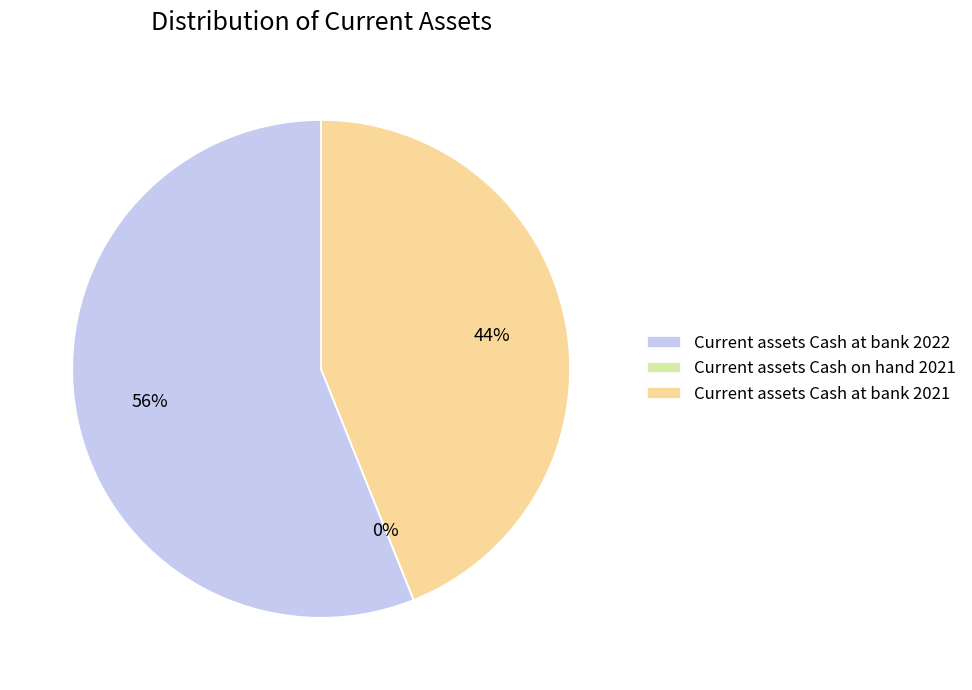

Do Current assets Cash at bank 2021 and Current assets Cash at bank 2022 together represent more than half of the pie?

Yes